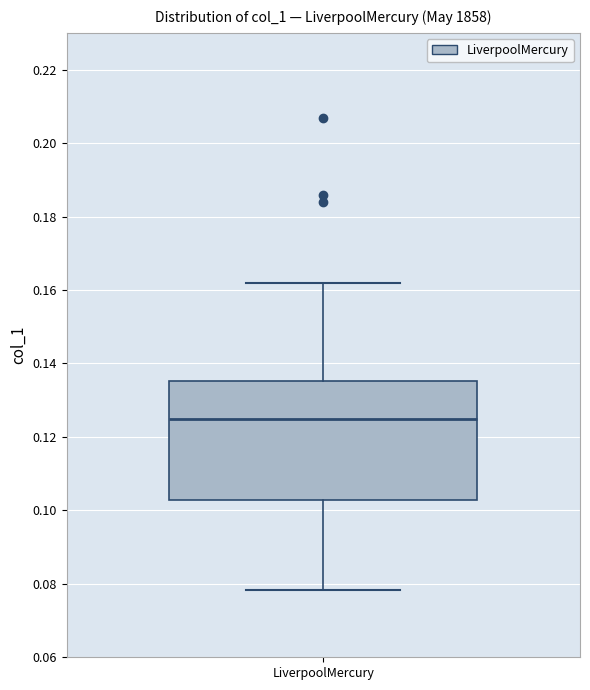

Where does the upper whisker of the box for LiverpoolMercury end on the y-axis? The values are not printed on the chart, so give them approximately, as read against the axis.

0.162